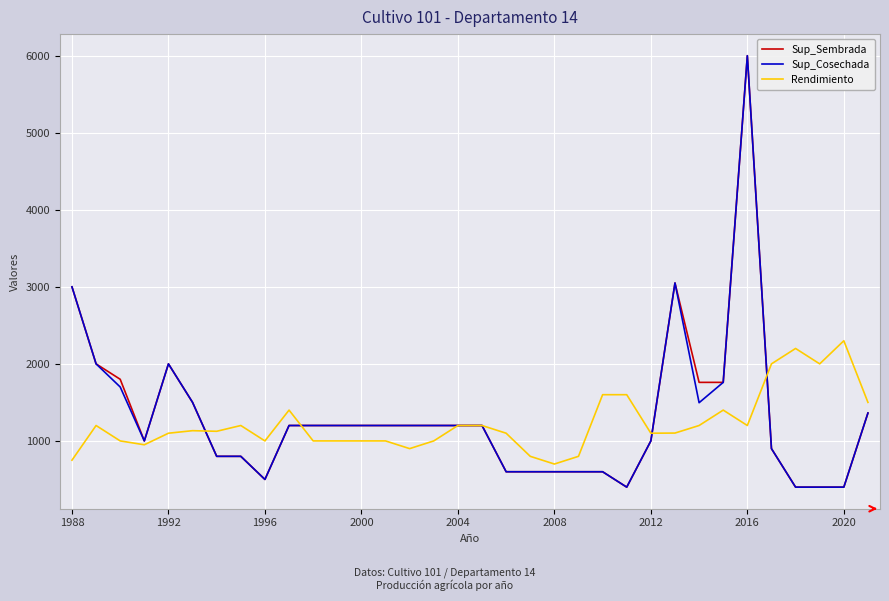

What are all the series names shown in the legend?

Sup_Sembrada, Sup_Cosechada, Rendimiento